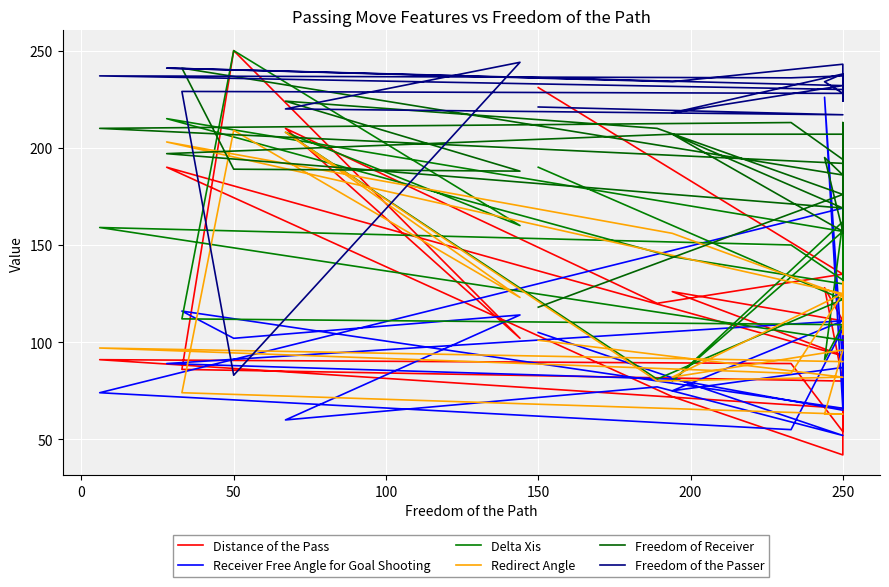

Between 15 and 16, which series saw the biggest shift?

Distance of the Pass